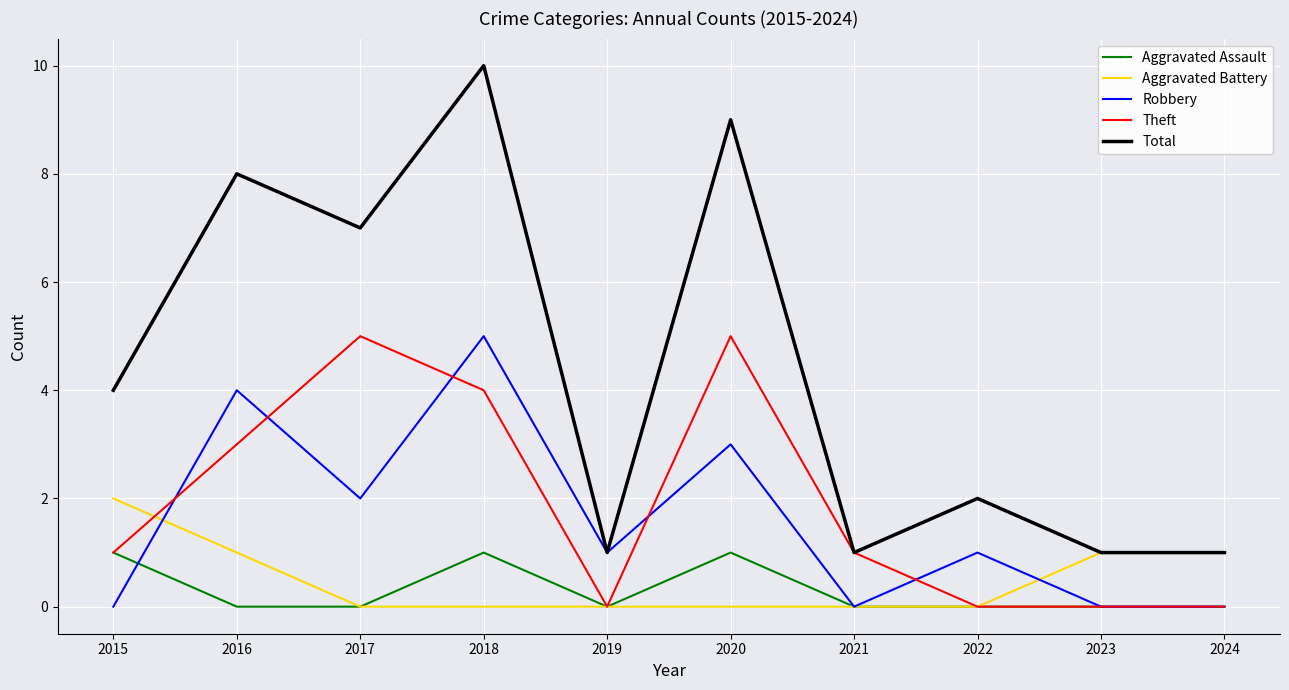

How many lines are shown in the chart?

5